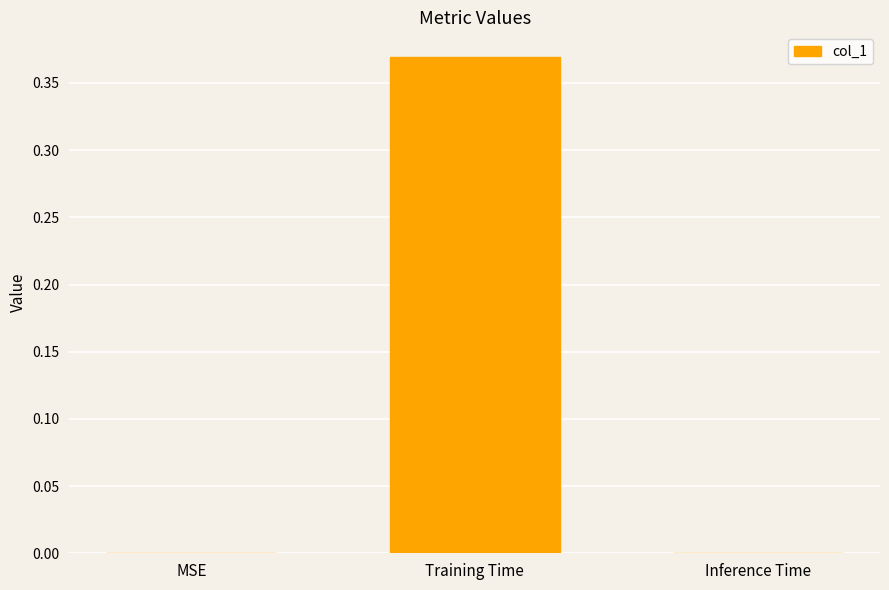

Are the bars horizontal?

No